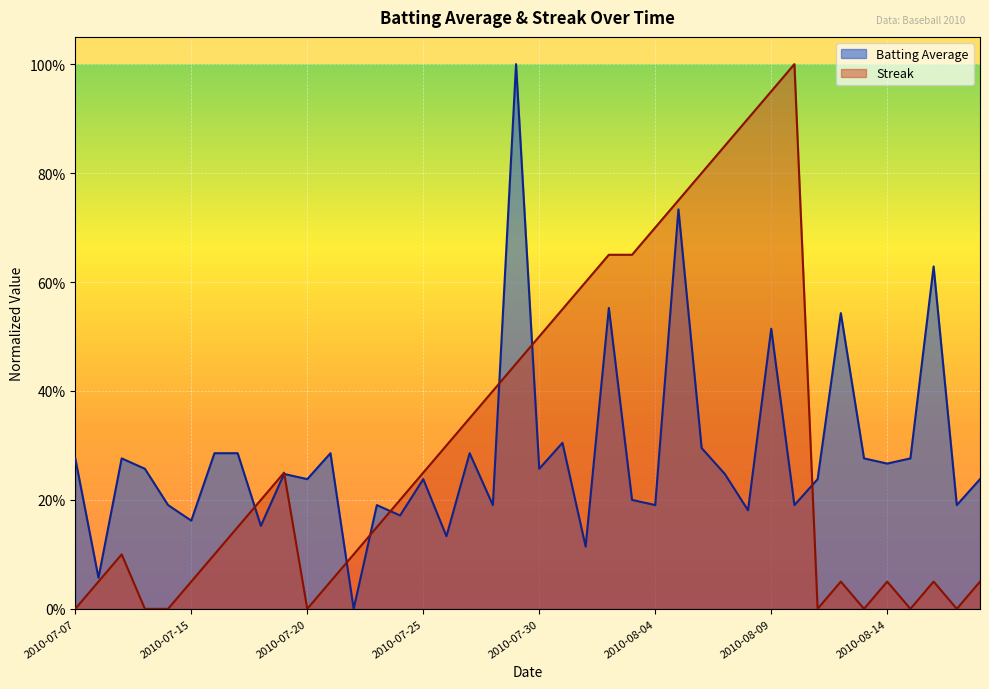

Reading left to right, what are all the values shown in this chart?

Batting Average: 0.3	0.1	0.3	0.3	0.2	0.2	0.3	0.3	0.2	0.2	0.2	0.3	0.0	0.2	0.2	0.2	0.1	0.3	0.2	1.0	0.3	0.3	0.1	0.6	0.2	0.2	0.7	0.3	0.2	0.2	0.5	0.2	0.2	0.5	0.3	0.3	0.3	0.6	0.2	0.2
Streak: 0.0	0.0	0.1	0.0	0.0	0.0	0.1	0.1	0.2	0.2	0.0	0.0	0.1	0.1	0.2	0.2	0.3	0.3	0.4	0.4	0.5	0.5	0.6	0.6	0.6	0.7	0.7	0.8	0.8	0.9	0.9	1.0	0.0	0.0	0.0	0.0	0.0	0.0	0.0	0.0